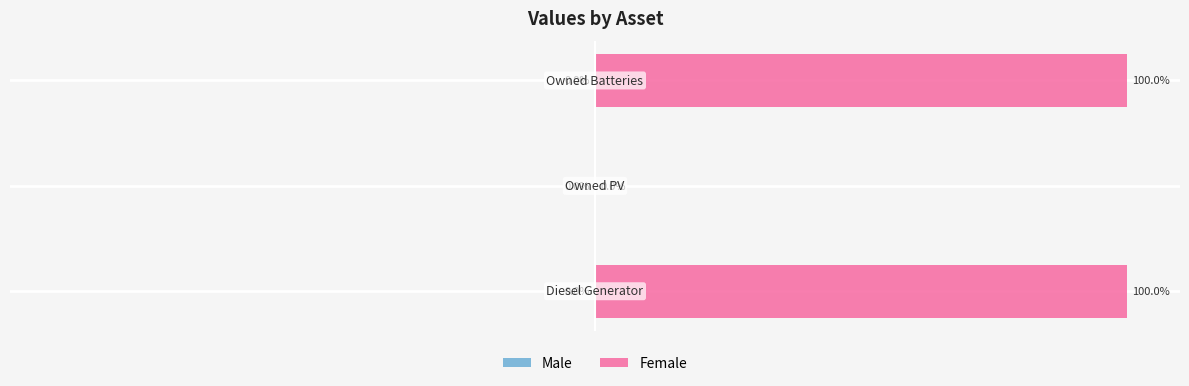

Are the bars horizontal?

Yes